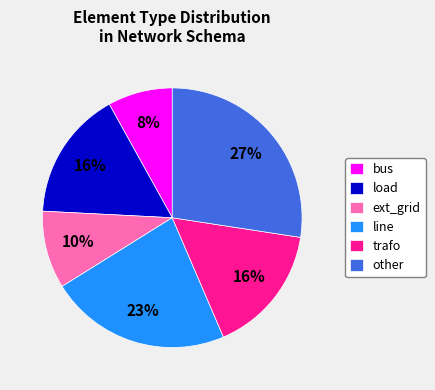

What is the smallest slice in the pie chart?

bus